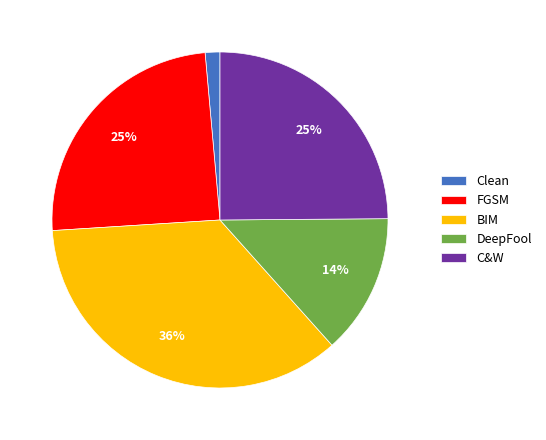

To the nearest percent, what percentage of the pie is FGSM?

25%